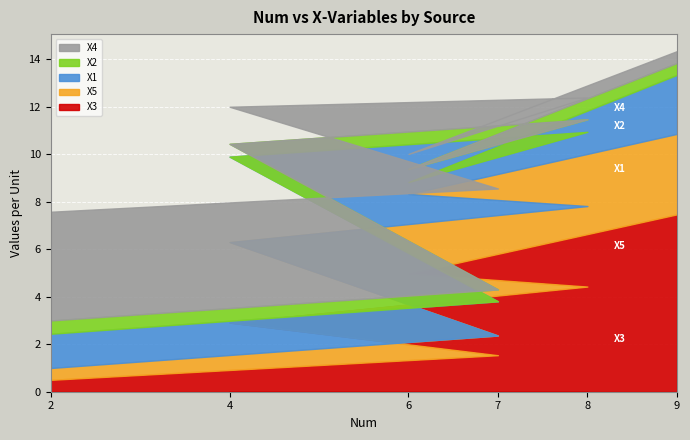

Read the X3 value at 9.

7.5